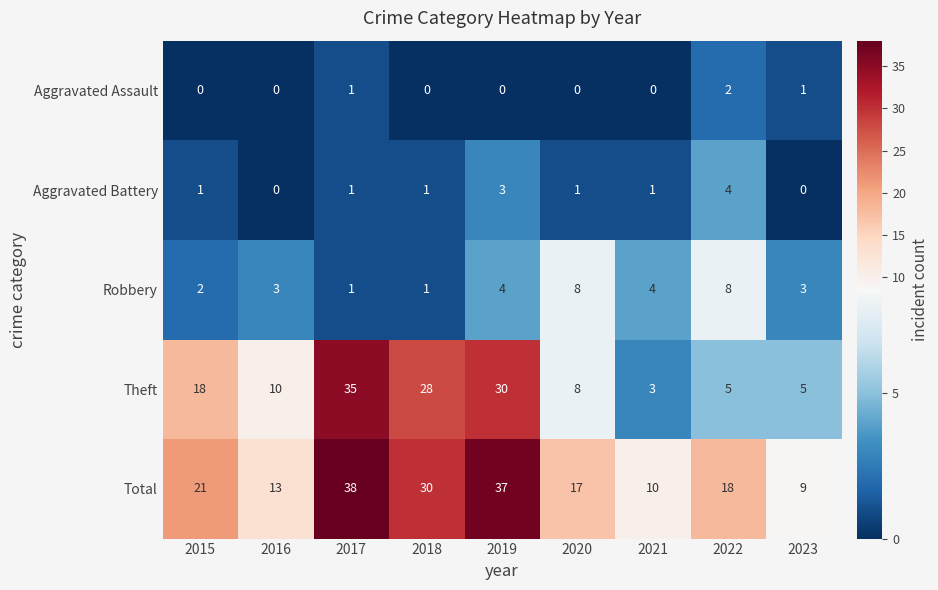

Is it true that Robbery equals 4 at 2019?

True